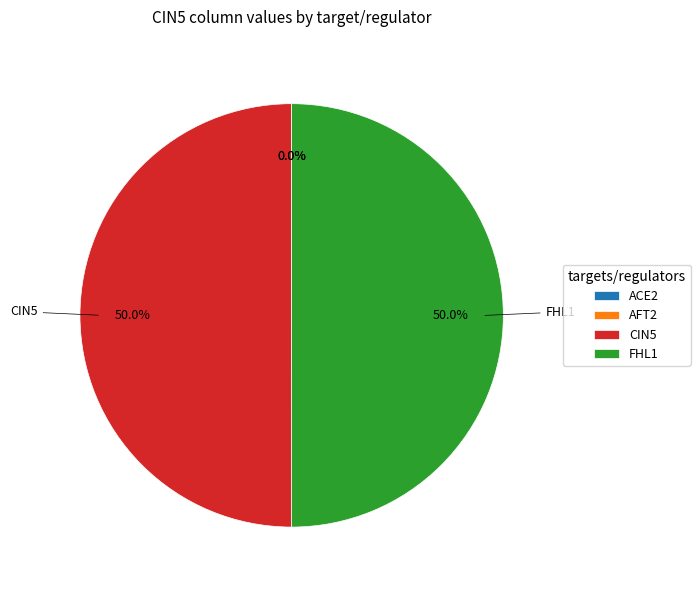

What is the total percentage of CIN5 and FHL1?

100.0%